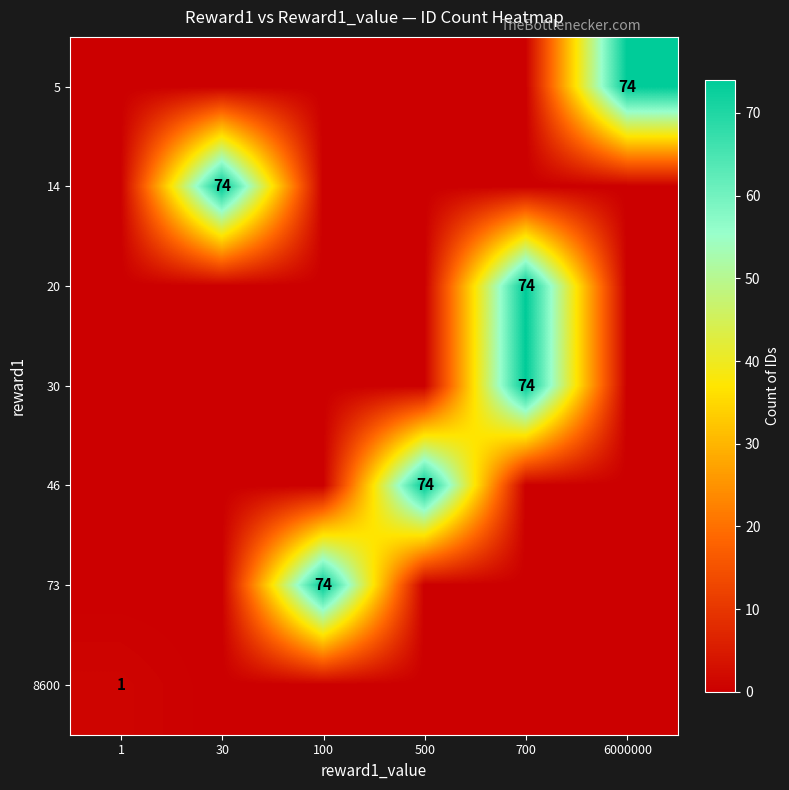

The 73 series shows 102 at 100. True or false?

False